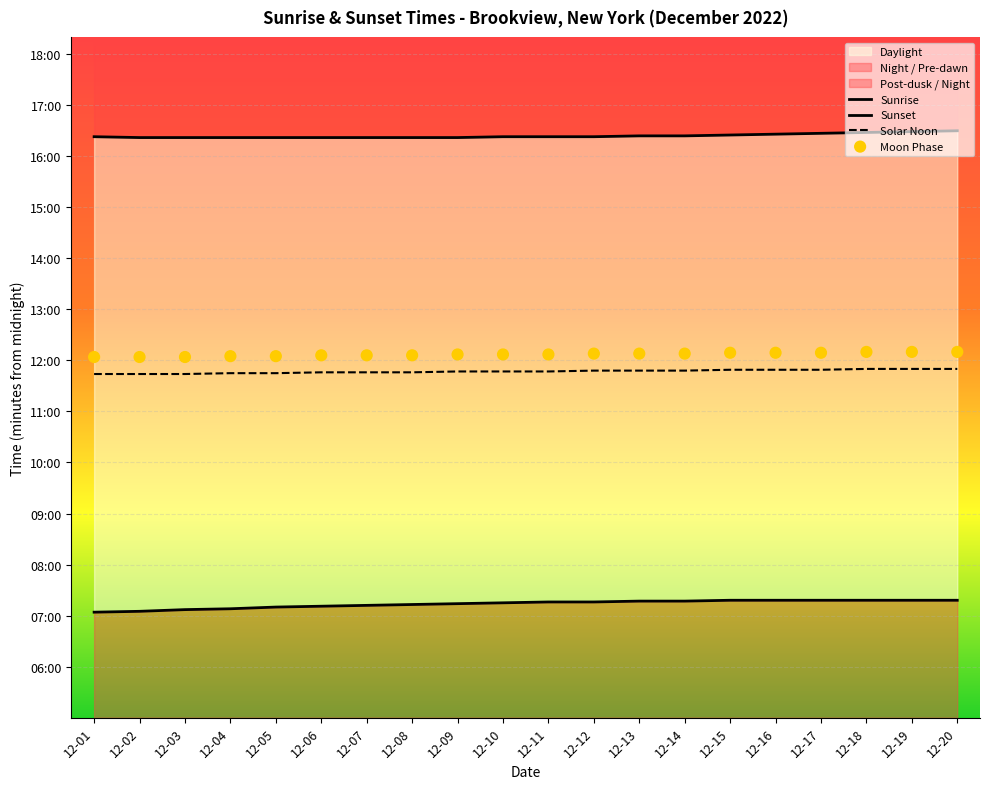

Which series contains the lowest Y value?

Sunrise